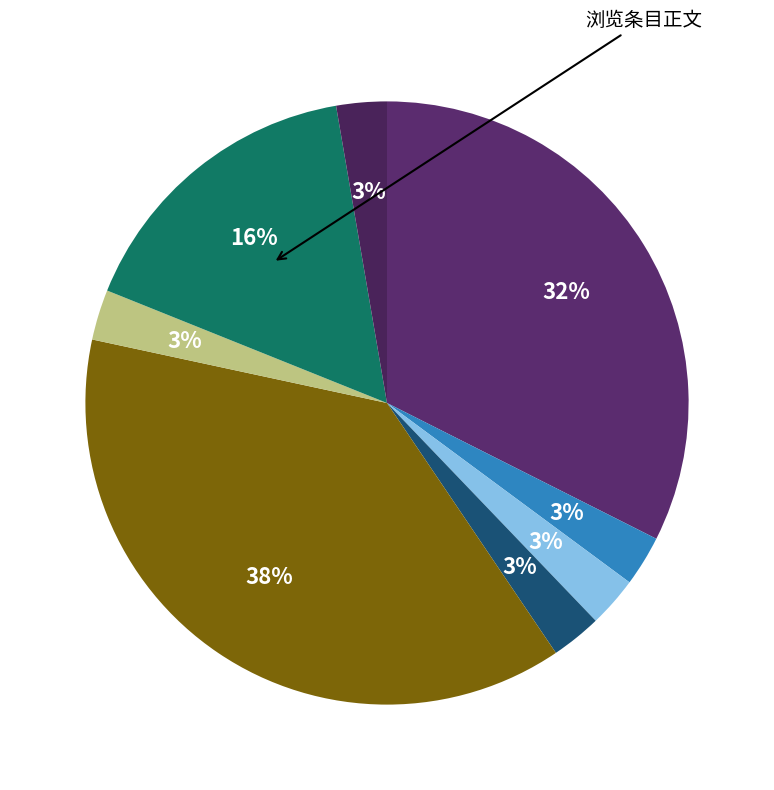

How many slices are in this pie chart?

8